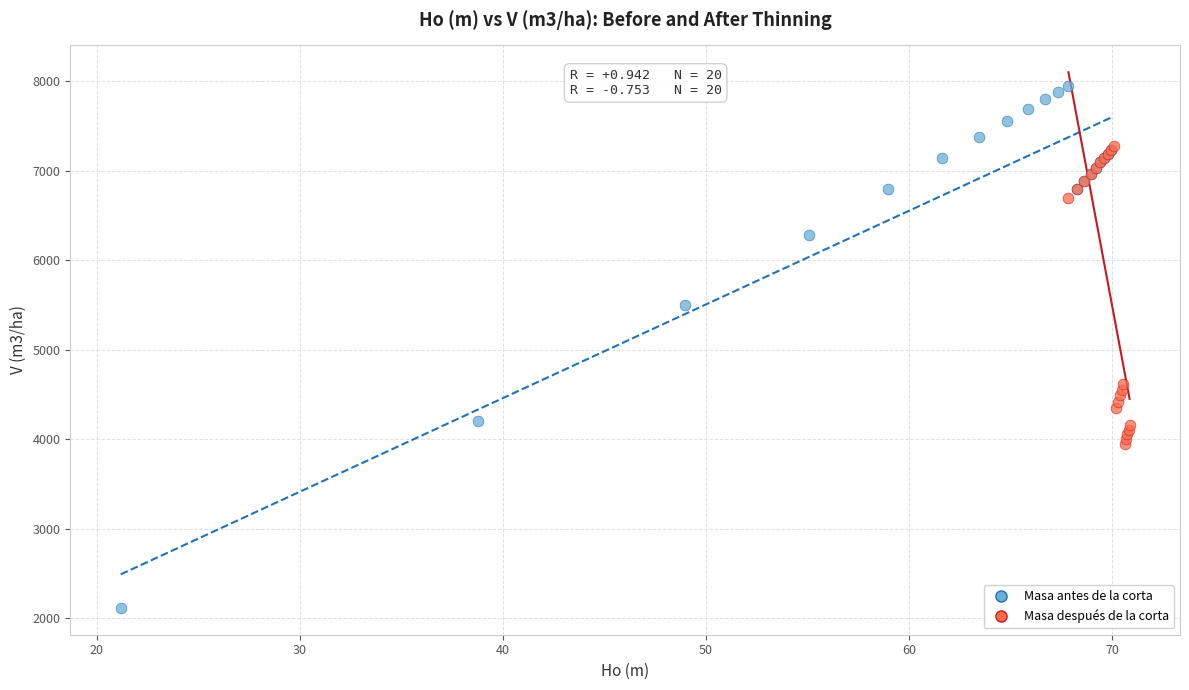

Which series contains the highest Y value?

Masa antes de la corta